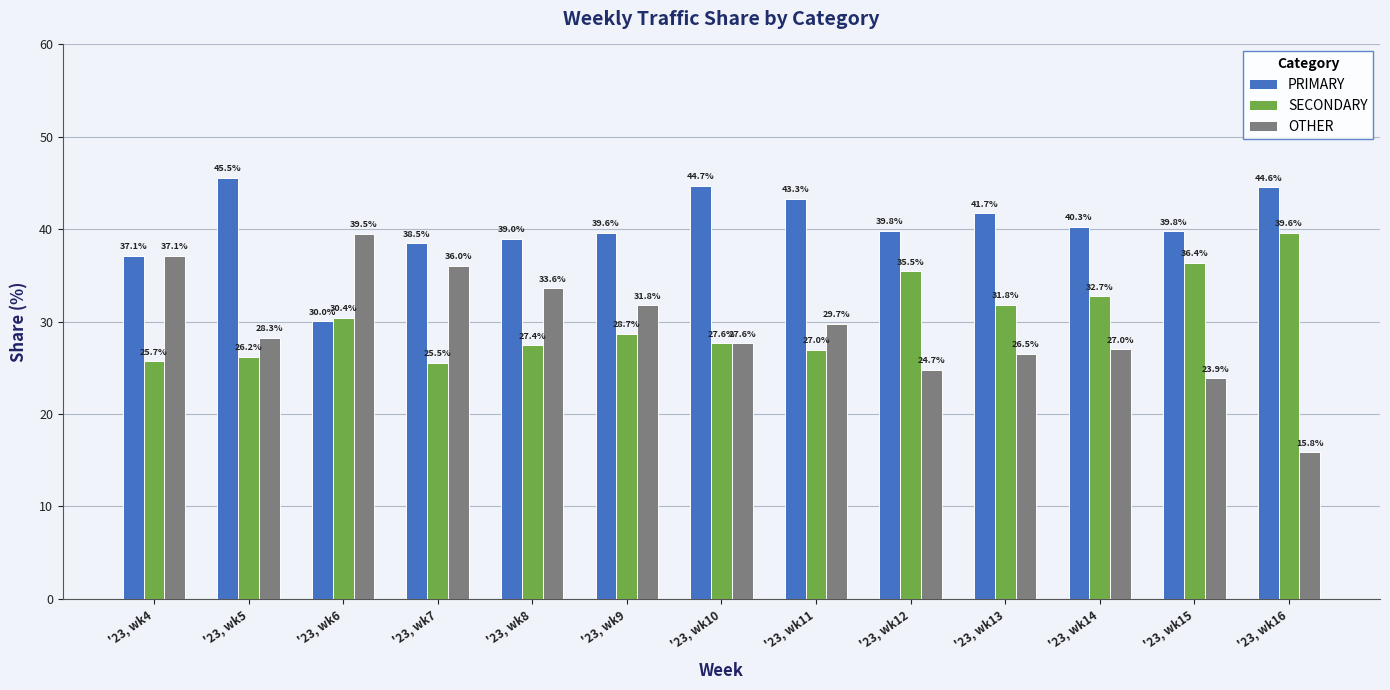

Is the value of PRIMARY at '23, wk11 greater than the value of OTHER at '23, wk8?

Yes